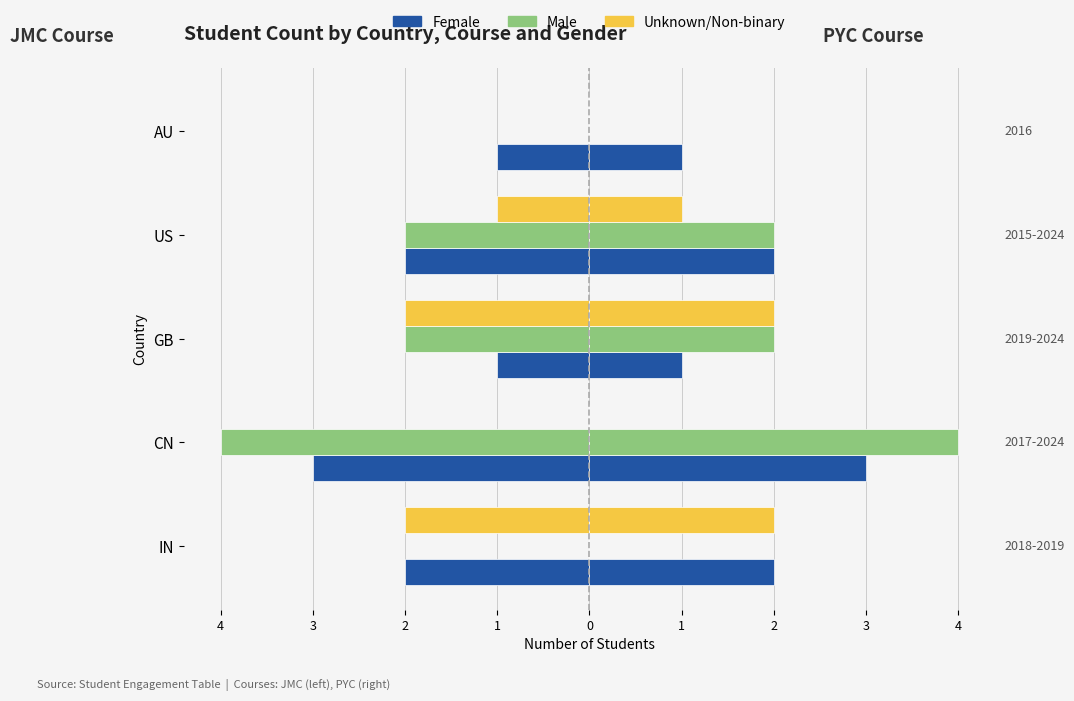

How many distinct data groups are displayed?

3